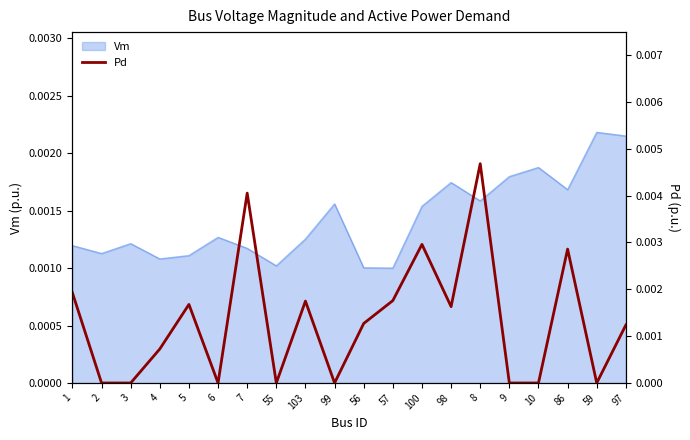

Count the values in the range 0 to 1.

20